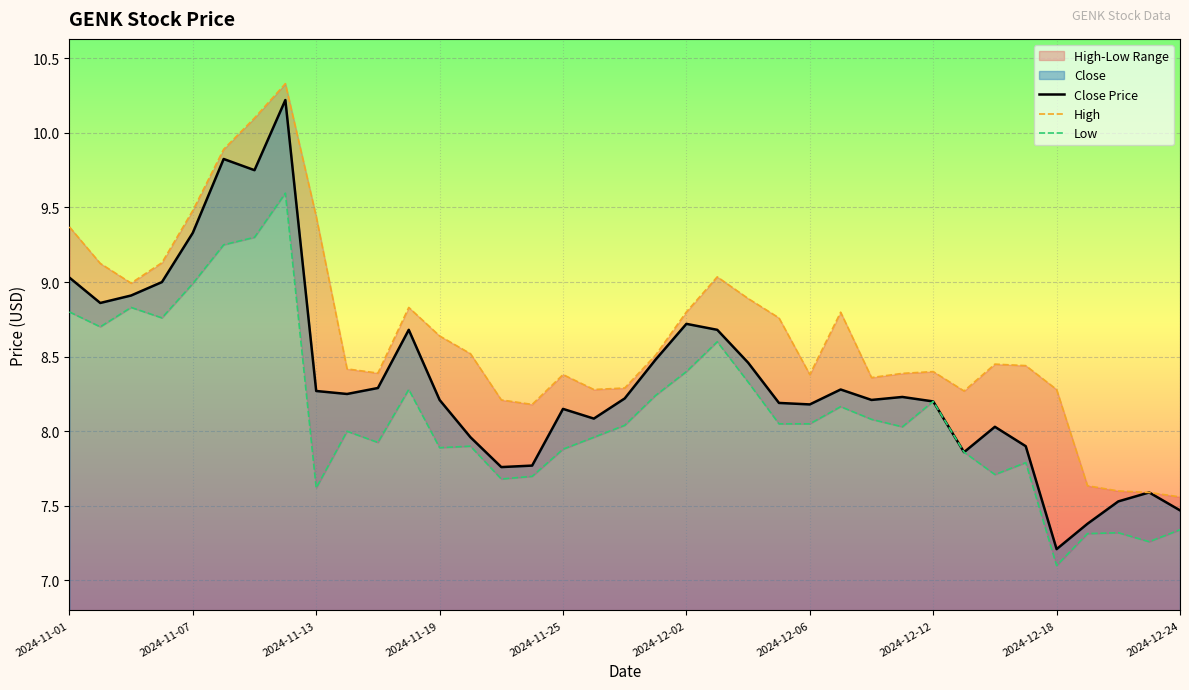

At how many categories does at least one series exceed 9?

9